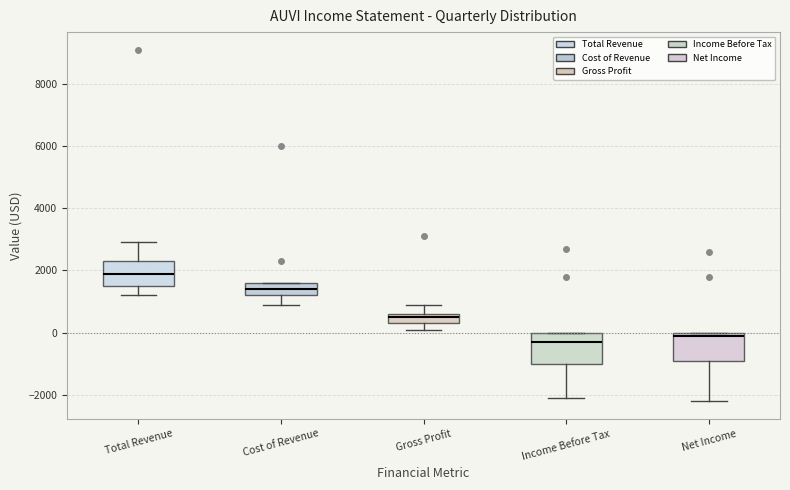

Reading left to right, transcribe this box plot: for each box, give where its median line is, the range the box spans, and where its two whiskers end, as read against the y-axis. The values are not printed on the chart, so give them approximately, as read against the axis.

Total Revenue: median 2000, box 1600 to 2400, whiskers 1200 to 3000
Cost of Revenue: median 1400, box 1200 to 1600, whiskers 1000 to 1600
Gross Profit: median 600 (just below the box's upper edge), box 400 to 600, whiskers 200 to 1000
Income Before Tax: median -200, box -1000 to 0, whiskers -2000 to 0
Net Income: median 0 (just below the box's upper edge), box -800 to 0, whiskers -2200 to 0